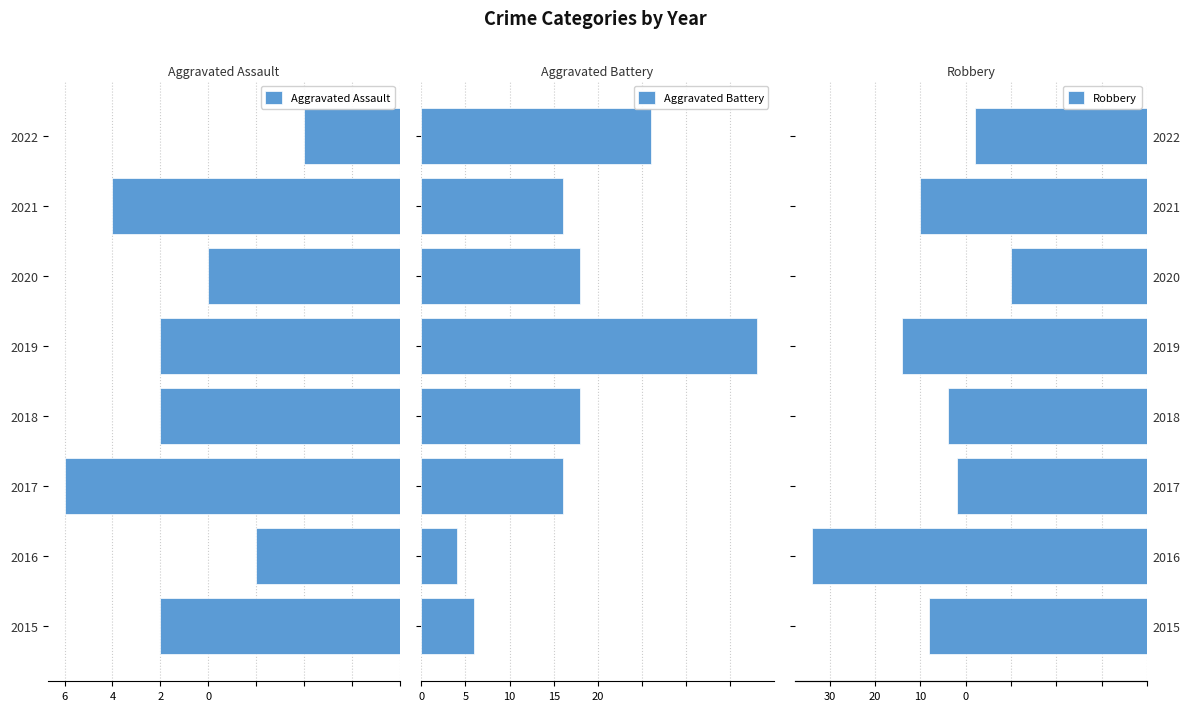

Which series has the largest total across all categories?

Aggravated Battery